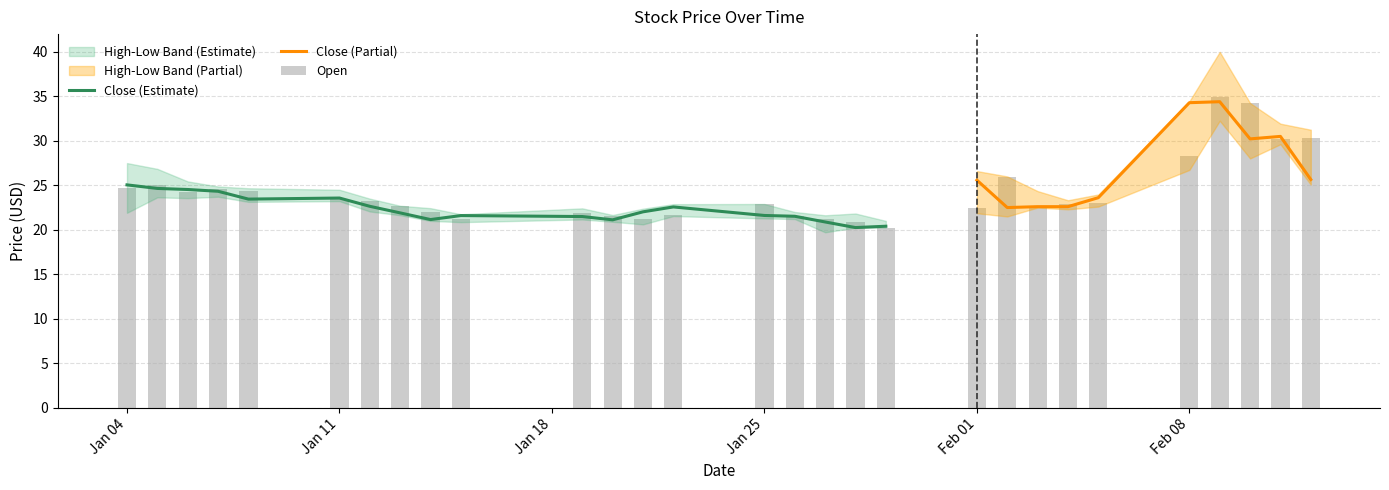

Which category has the highest value across all series?

2021-02-09